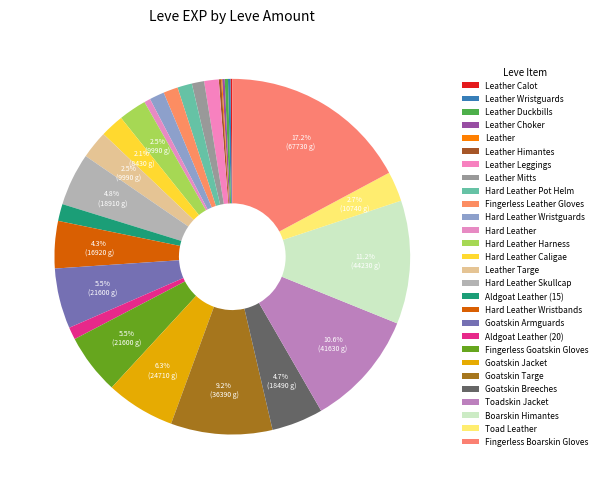

How many segments does this pie chart have?

28